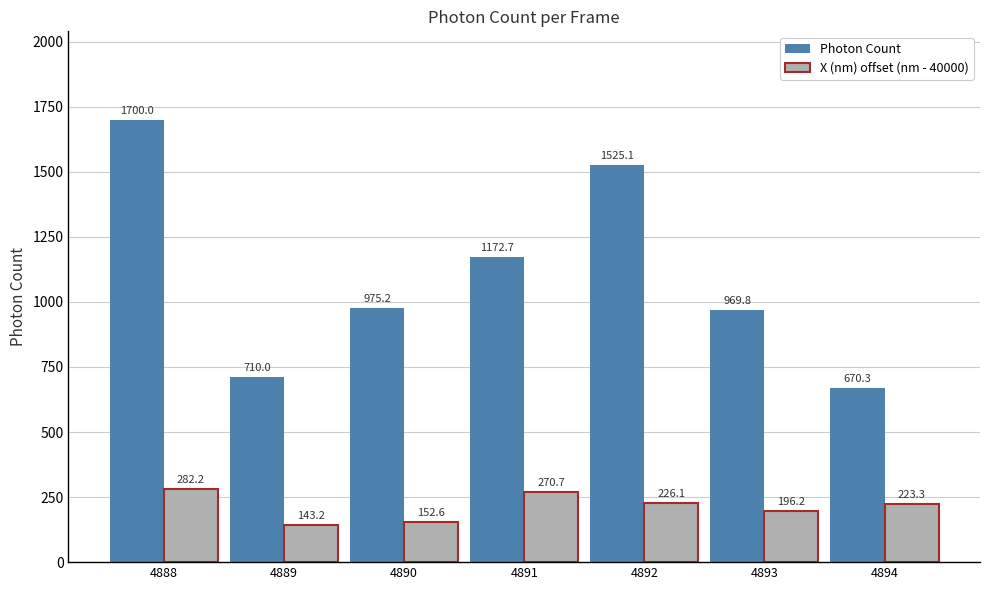

Which series changed the most between 4891 and 4894?

Photon Count